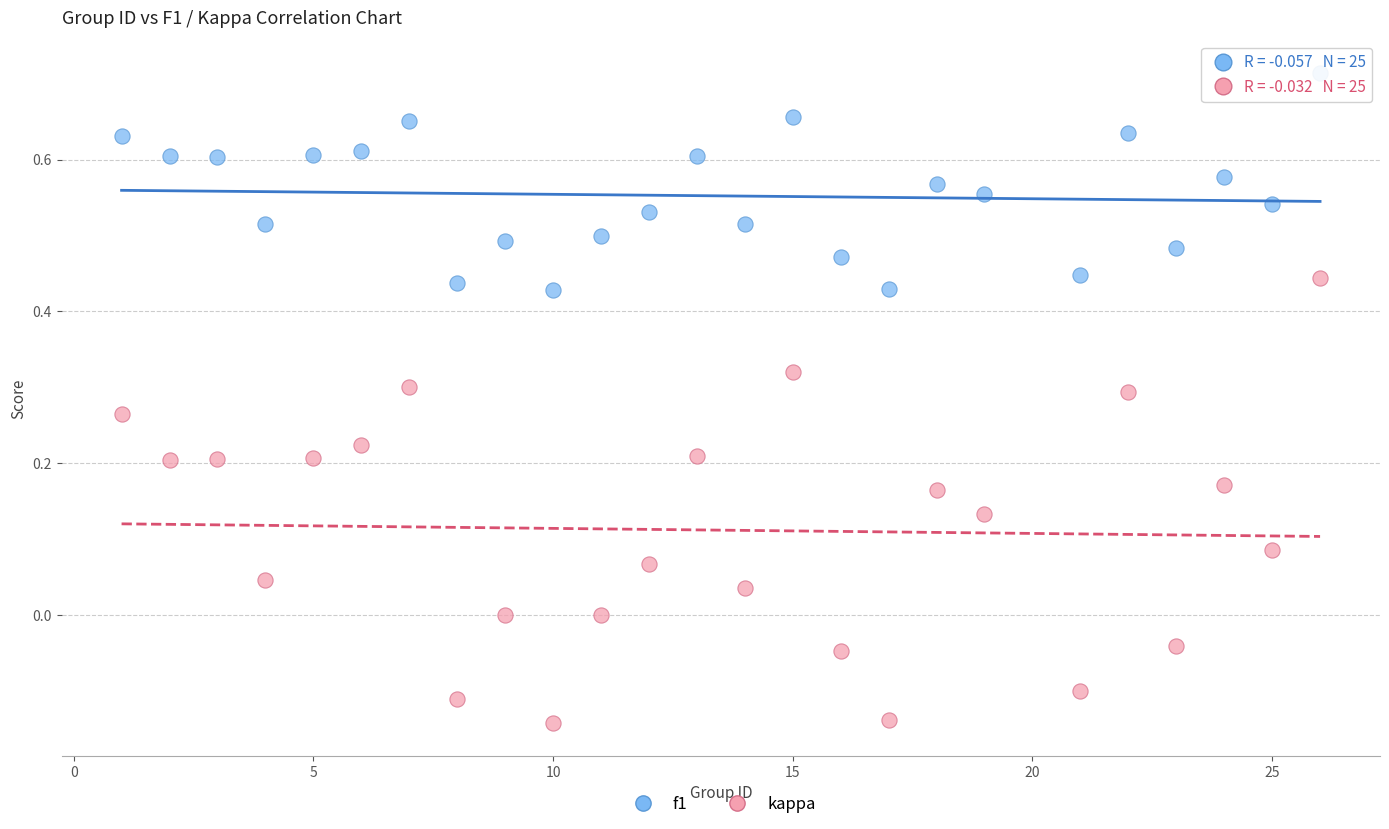

Which series reaches the minimum Y coordinate?

kappa